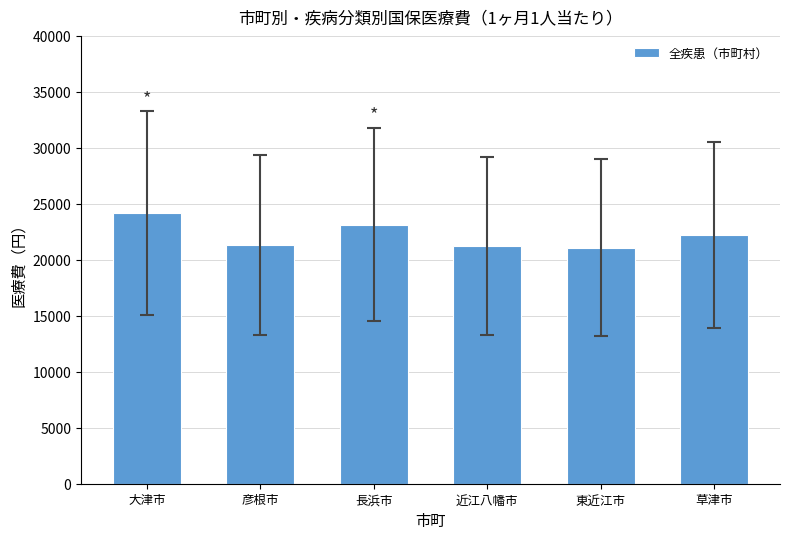

What is the difference between the maximum and minimum values?

3078